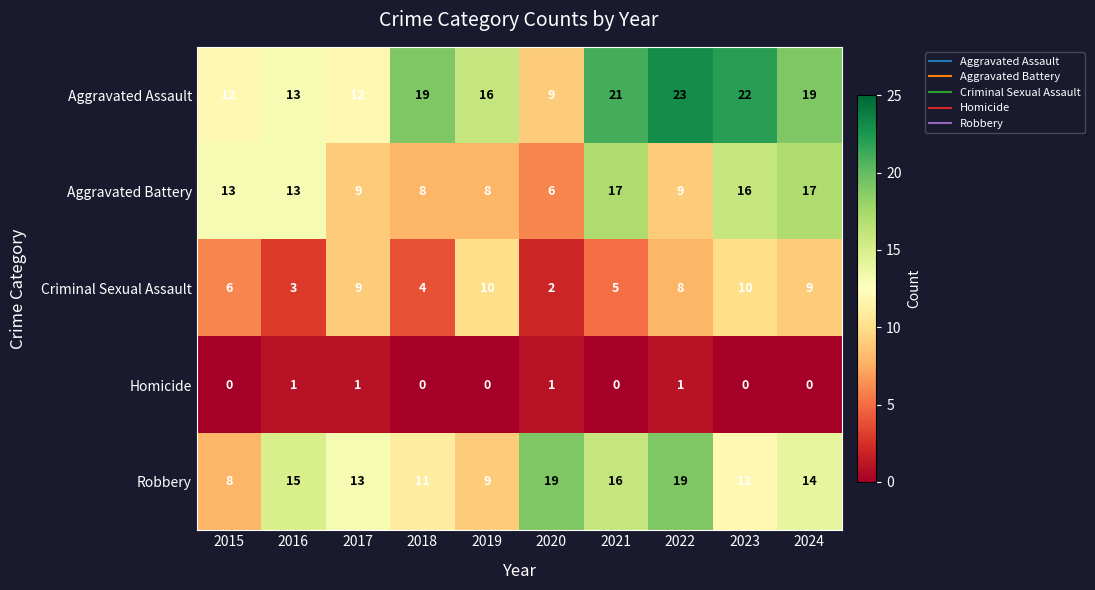

What value does the Criminal Sexual Assault series have at 2022?

8